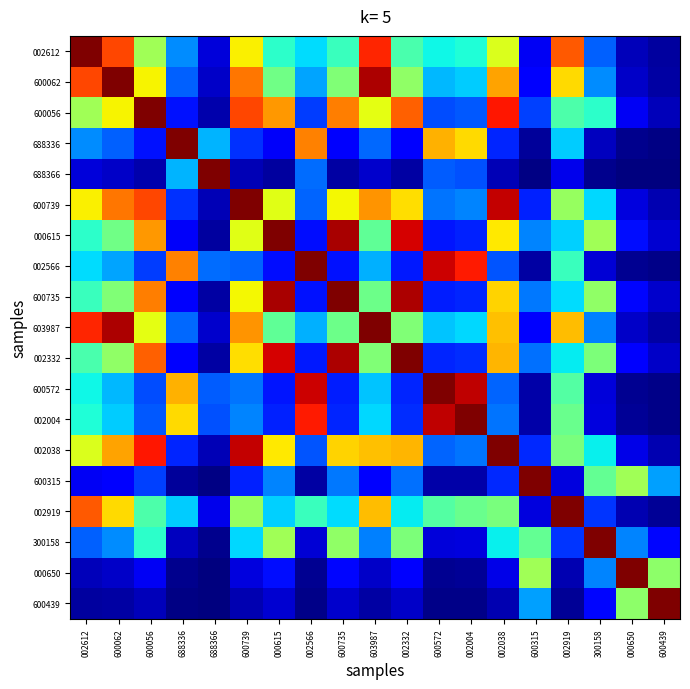

Reading left to right, transcribe all the data shown in this chart.

002612: 002612=1.0	600062=0.8	600056=0.5	688336=0.3	688366=0.1	600739=0.7	000615=0.4	002566=0.3	600735=0.4	603987=0.9	002332=0.4	600572=0.4	002004=0.4	002038=0.6	600315=0.1	002919=0.8	300158=0.2	000650=0.1	600439=0.0
600062: 002612=0.8	600062=1.0	600056=0.7	688336=0.2	688366=0.1	600739=0.8	000615=0.5	002566=0.3	600735=0.5	603987=1.0	002332=0.5	600572=0.3	002004=0.3	002038=0.7	600315=0.1	002919=0.7	300158=0.3	000650=0.1	600439=0.0
600056: 002612=0.5	600062=0.7	600056=1.0	688336=0.1	688366=0.0	600739=0.8	000615=0.7	002566=0.2	600735=0.8	603987=0.6	002332=0.8	600572=0.2	002004=0.2	002038=0.9	600315=0.2	002919=0.4	300158=0.4	000650=0.1	600439=0.1
688336: 002612=0.3	600062=0.2	600056=0.1	688336=1.0	688366=0.3	600739=0.2	000615=0.1	002566=0.8	600735=0.1	603987=0.2	002332=0.1	600572=0.7	002004=0.7	002038=0.2	600315=0.0	002919=0.3	300158=0.1	000650=0.0	600439=0.0
688366: 002612=0.1	600062=0.1	600056=0.0	688336=0.3	688366=1.0	600739=0.1	000615=0.0	002566=0.2	600735=0.0	603987=0.1	002332=0.0	600572=0.2	002004=0.2	002038=0.0	600315=0.0	002919=0.1	300158=0.0	000650=0.0	600439=0.0
600739: 002612=0.7	600062=0.8	600056=0.8	688336=0.2	688366=0.1	600739=1.0	000615=0.6	002566=0.2	600735=0.6	603987=0.8	002332=0.7	600572=0.2	002004=0.3	002038=0.9	600315=0.2	002919=0.5	300158=0.3	000650=0.1	600439=0.0
000615: 002612=0.4	600062=0.5	600056=0.7	688336=0.1	688366=0.0	600739=0.6	000615=1.0	002566=0.1	600735=1.0	603987=0.5	002332=0.9	600572=0.1	002004=0.2	002038=0.7	600315=0.3	002919=0.3	300158=0.5	000650=0.1	600439=0.1
002566: 002612=0.3	600062=0.3	600056=0.2	688336=0.8	688366=0.2	600739=0.2	000615=0.1	002566=1.0	600735=0.1	603987=0.3	002332=0.1	600572=0.9	002004=0.9	002038=0.2	600315=0.0	002919=0.4	300158=0.1	000650=0.0	600439=0.0
600735: 002612=0.4	600062=0.5	600056=0.8	688336=0.1	688366=0.0	600739=0.6	000615=1.0	002566=0.1	600735=1.0	603987=0.5	002332=1.0	600572=0.2	002004=0.2	002038=0.7	600315=0.2	002919=0.3	300158=0.5	000650=0.1	600439=0.1
603987: 002612=0.9	600062=1.0	600056=0.6	688336=0.2	688366=0.1	600739=0.8	000615=0.5	002566=0.3	600735=0.5	603987=1.0	002332=0.5	600572=0.3	002004=0.3	002038=0.7	600315=0.1	002919=0.7	300158=0.3	000650=0.1	600439=0.0
002332: 002612=0.4	600062=0.5	600056=0.8	688336=0.1	688366=0.0	600739=0.7	000615=0.9	002566=0.1	600735=1.0	603987=0.5	002332=1.0	600572=0.2	002004=0.2	002038=0.7	600315=0.2	002919=0.4	300158=0.5	000650=0.1	600439=0.1
600572: 002612=0.4	600062=0.3	600056=0.2	688336=0.7	688366=0.2	600739=0.2	000615=0.1	002566=0.9	600735=0.2	603987=0.3	002332=0.2	600572=1.0	002004=0.9	002038=0.2	600315=0.0	002919=0.5	300158=0.1	000650=0.0	600439=0.0
002004: 002612=0.4	600062=0.3	600056=0.2	688336=0.7	688366=0.2	600739=0.3	000615=0.2	002566=0.9	600735=0.2	603987=0.3	002332=0.2	600572=0.9	002004=1.0	002038=0.2	600315=0.0	002919=0.5	300158=0.1	000650=0.0	600439=0.0
002038: 002612=0.6	600062=0.7	600056=0.9	688336=0.2	688366=0.0	600739=0.9	000615=0.7	002566=0.2	600735=0.7	603987=0.7	002332=0.7	600572=0.2	002004=0.2	002038=1.0	600315=0.2	002919=0.5	300158=0.4	000650=0.1	600439=0.0
600315: 002612=0.1	600062=0.1	600056=0.2	688336=0.0	688366=0.0	600739=0.2	000615=0.3	002566=0.0	600735=0.2	603987=0.1	002332=0.2	600572=0.0	002004=0.0	002038=0.2	600315=1.0	002919=0.1	300158=0.5	000650=0.5	600439=0.3
002919: 002612=0.8	600062=0.7	600056=0.4	688336=0.3	688366=0.1	600739=0.5	000615=0.3	002566=0.4	600735=0.3	603987=0.7	002332=0.4	600572=0.5	002004=0.5	002038=0.5	600315=0.1	002919=1.0	300158=0.2	000650=0.0	600439=0.0
300158: 002612=0.2	600062=0.3	600056=0.4	688336=0.1	688366=0.0	600739=0.3	000615=0.5	002566=0.1	600735=0.5	603987=0.3	002332=0.5	600572=0.1	002004=0.1	002038=0.4	600315=0.5	002919=0.2	300158=1.0	000650=0.3	600439=0.1
000650: 002612=0.1	600062=0.1	600056=0.1	688336=0.0	688366=0.0	600739=0.1	000615=0.1	002566=0.0	600735=0.1	603987=0.1	002332=0.1	600572=0.0	002004=0.0	002038=0.1	600315=0.5	002919=0.0	300158=0.3	000650=1.0	600439=0.5
600439: 002612=0.0	600062=0.0	600056=0.1	688336=0.0	688366=0.0	600739=0.0	000615=0.1	002566=0.0	600735=0.1	603987=0.0	002332=0.1	600572=0.0	002004=0.0	002038=0.0	600315=0.3	002919=0.0	300158=0.1	000650=0.5	600439=1.0